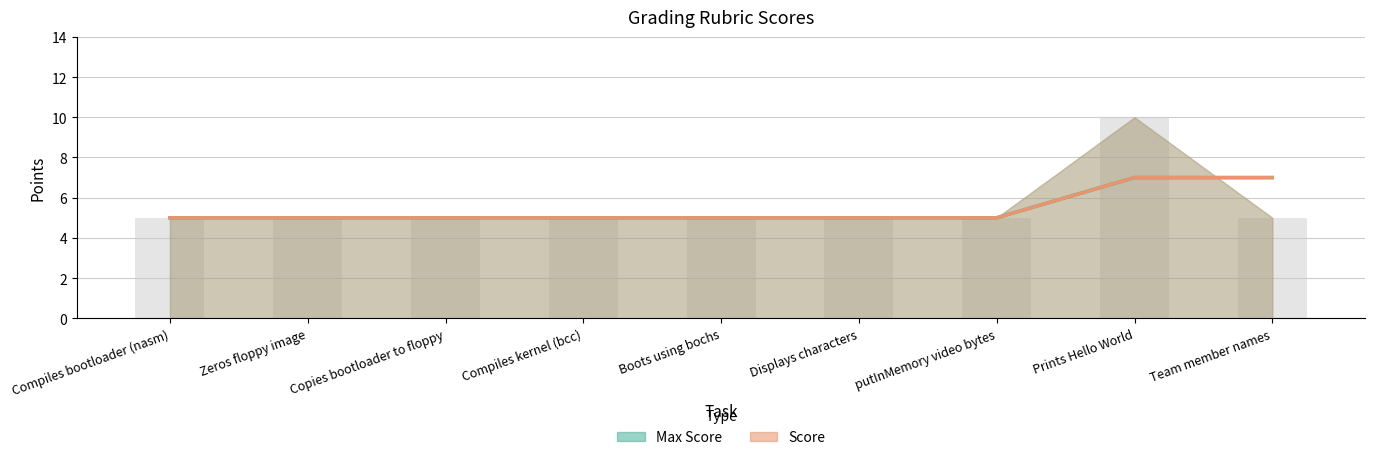

Which label corresponds to the largest value in the chart?

Prints Hello World